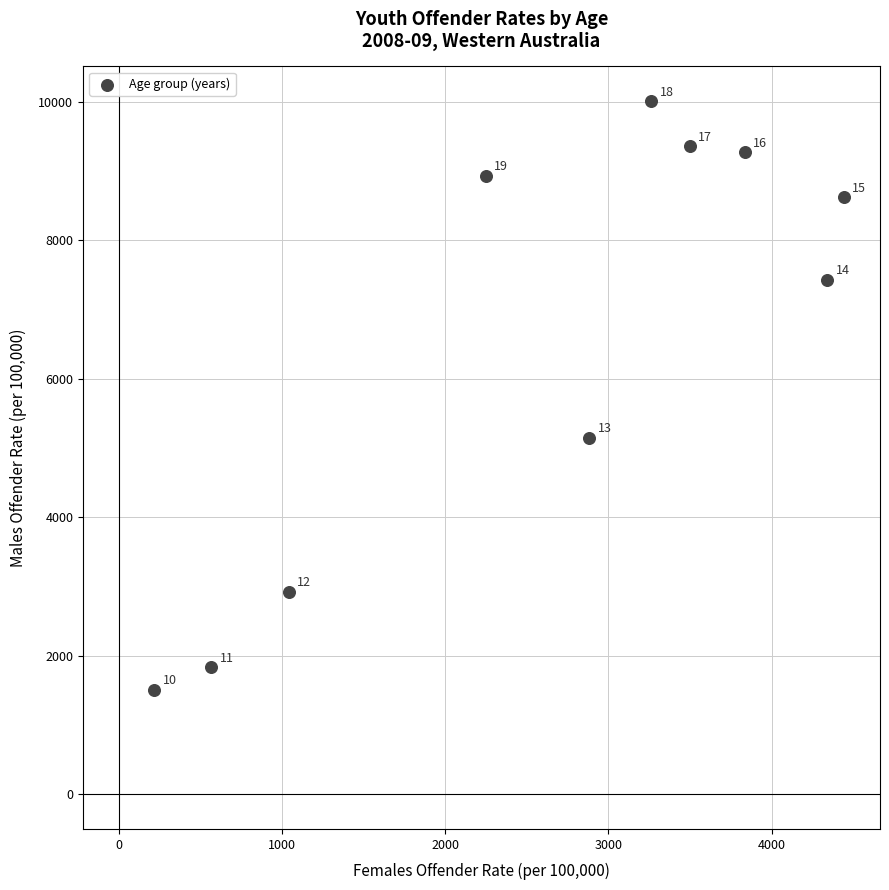

What is the range of X values (max minus min)?

4229.2